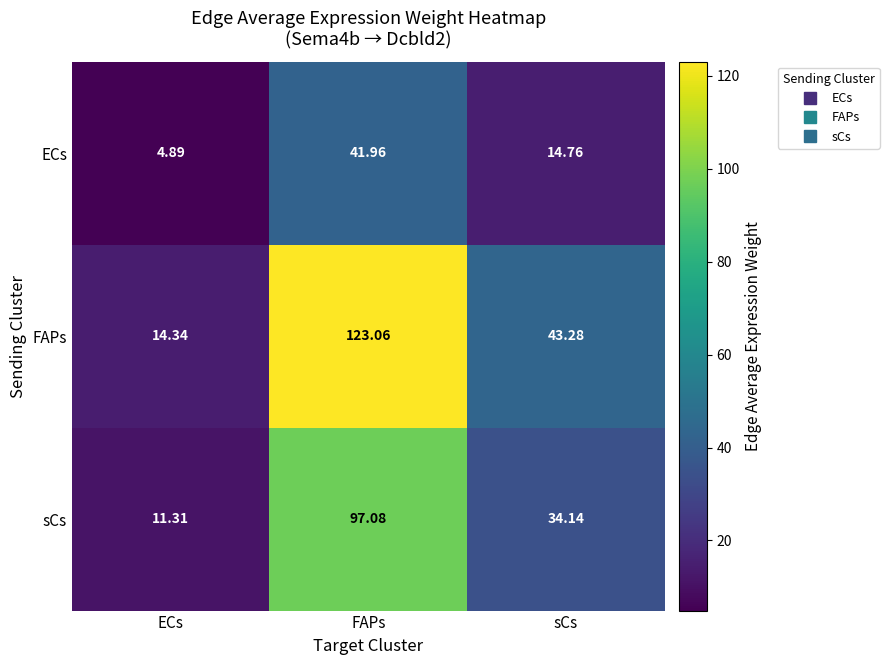

Which label corresponds to the largest value in the chart?

FAPs